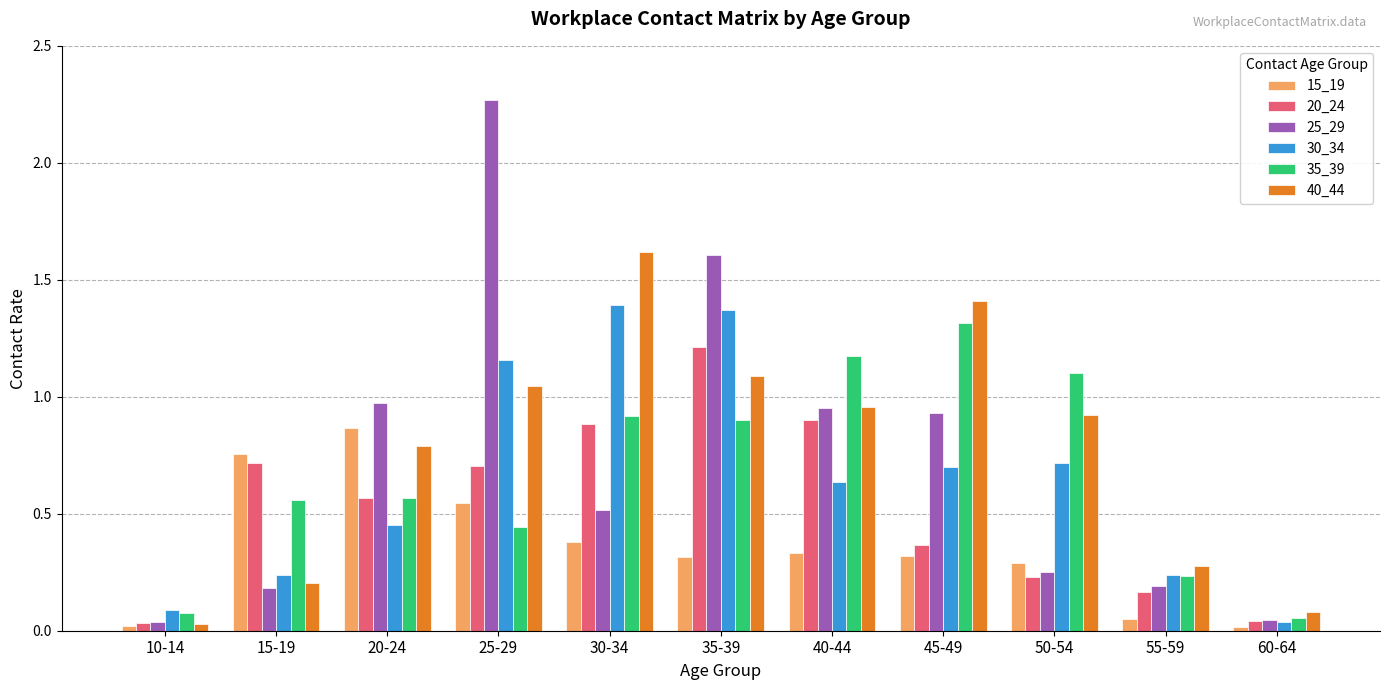

Rank the series by their maximum value, from lowest to highest.

15_19, 20_24, 35_39, 30_34, 40_44, 25_29